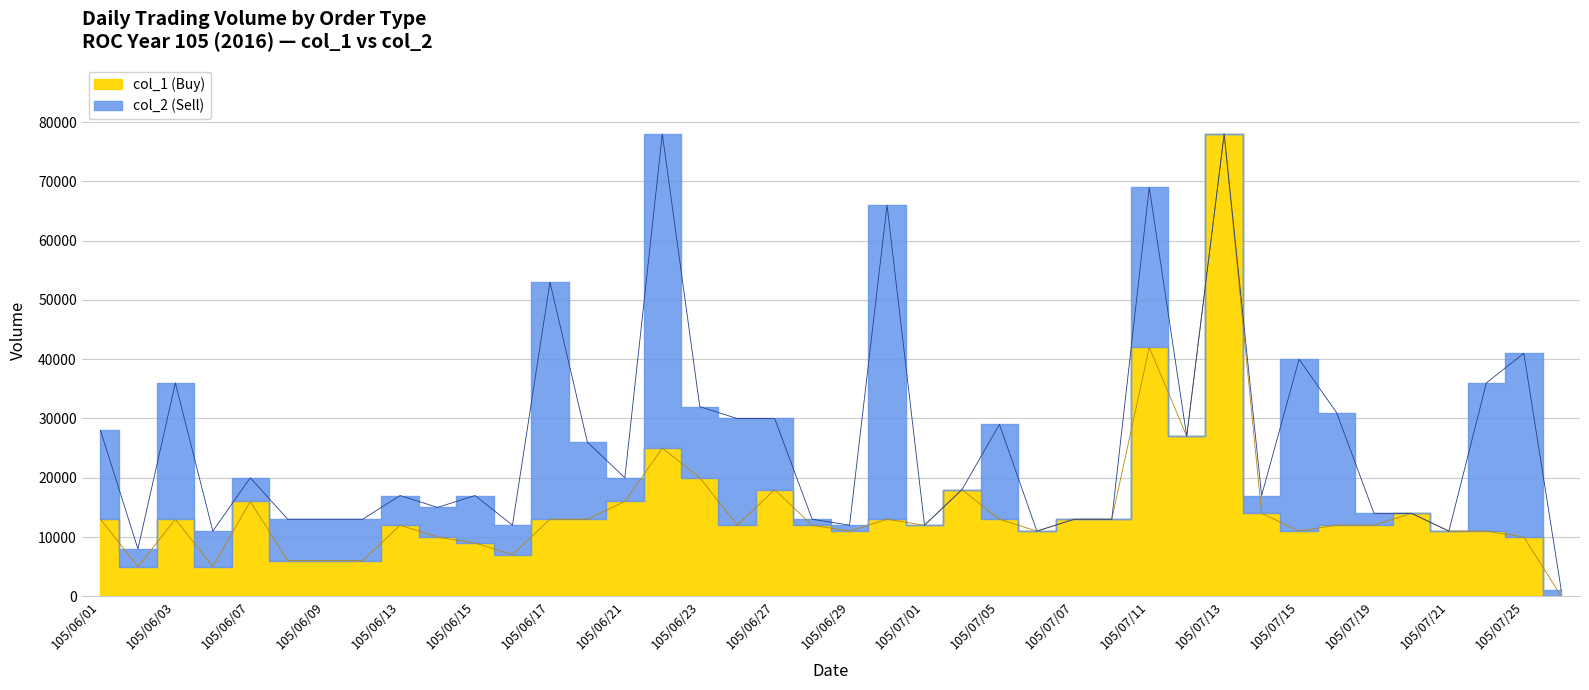

Is it true that the value at 105/06/24 is 12000?

True